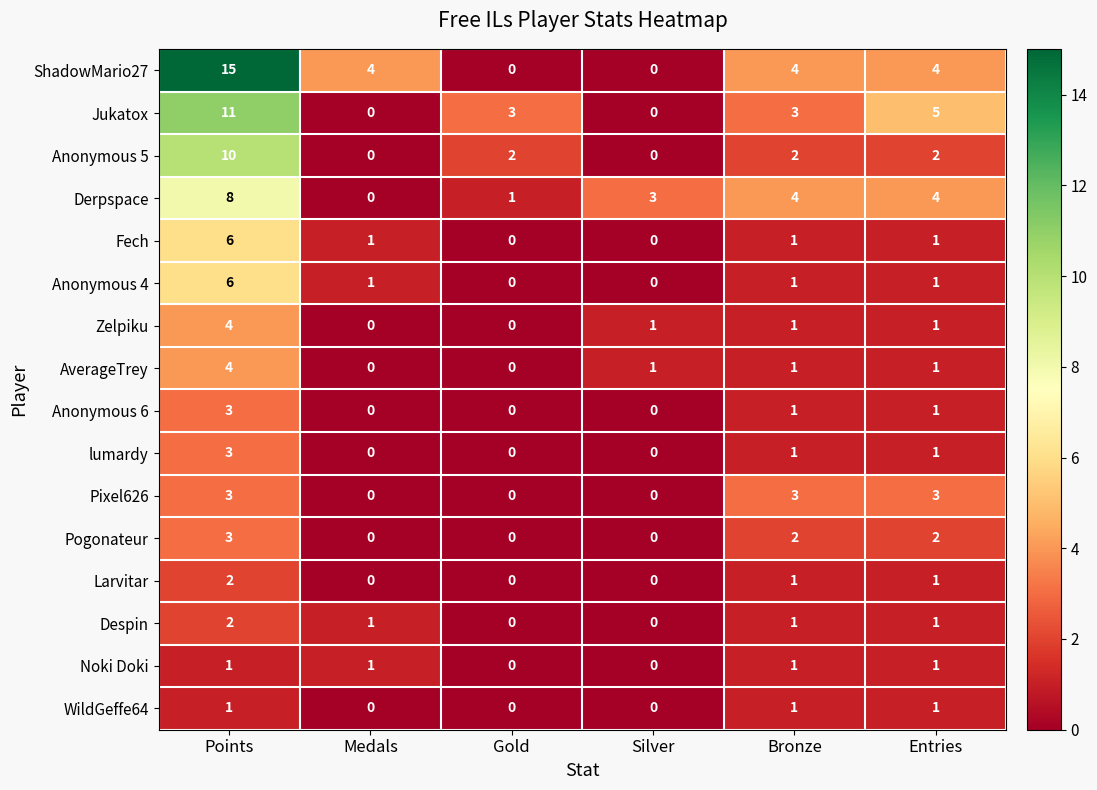

At which category is the sum across all series the highest?

Points